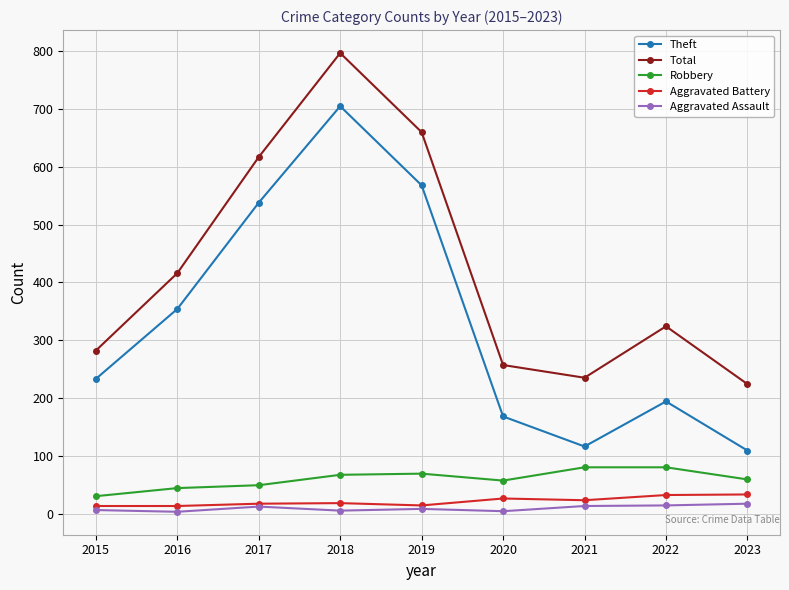

Which category has the highest value across all series?

2018